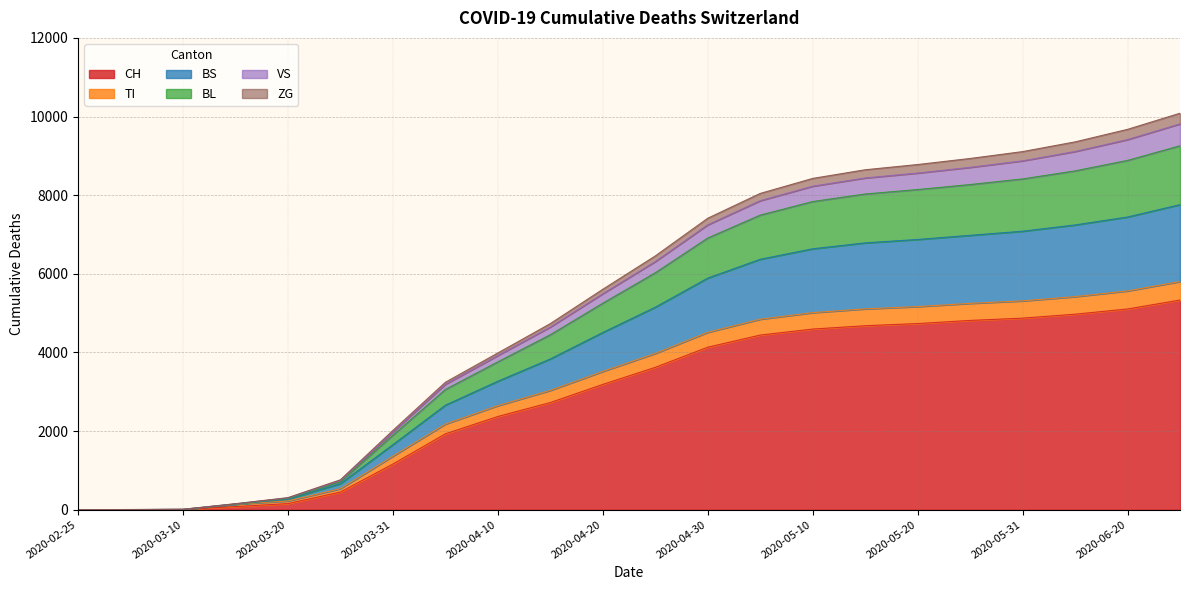

What is the highest value of the CH series?

5332